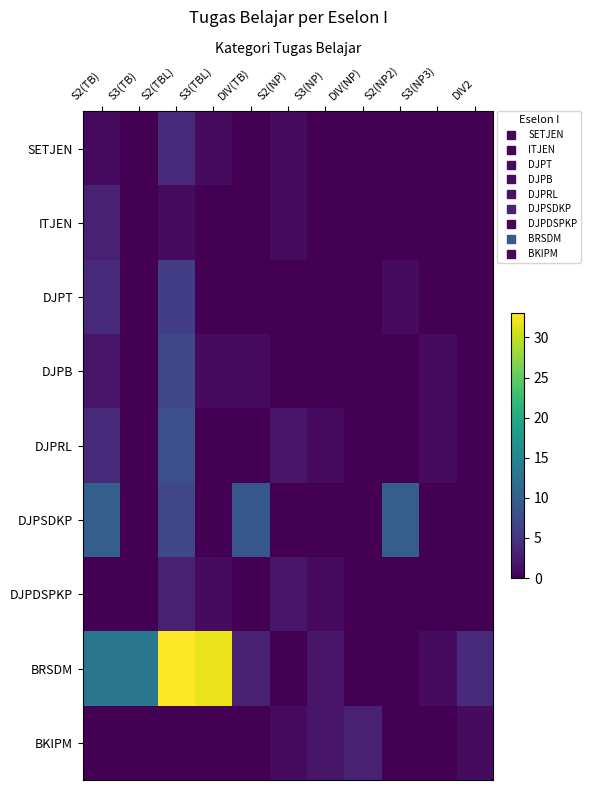

What is the spread (max minus min) of values at S2(TBL)?

33